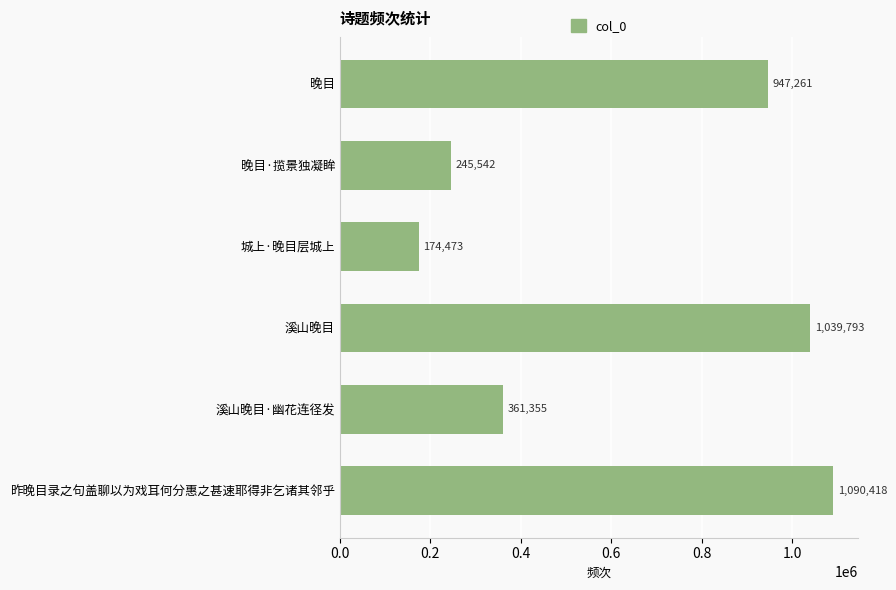

What is the label of the 3rd bar from the top?

城上·晚目层城上